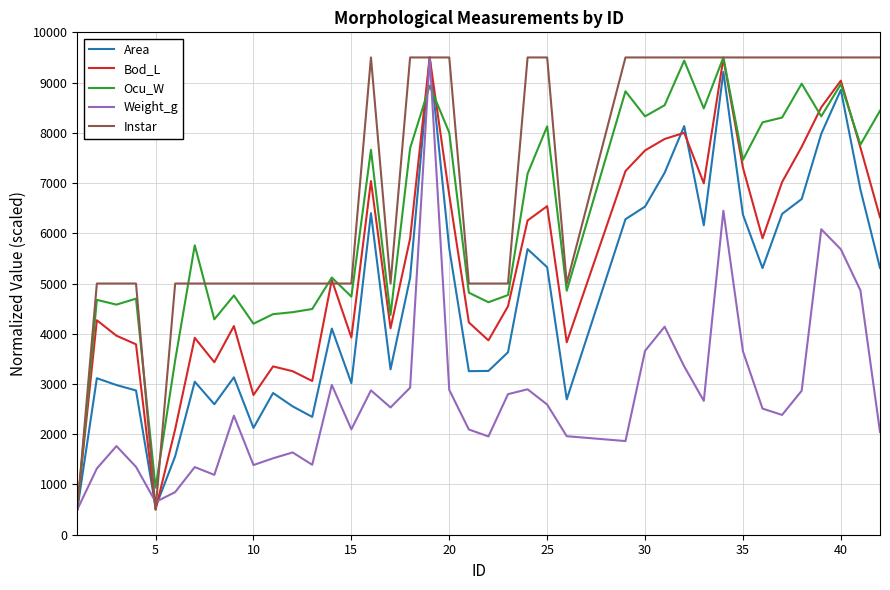

Which series has the largest total across all categories?

Instar